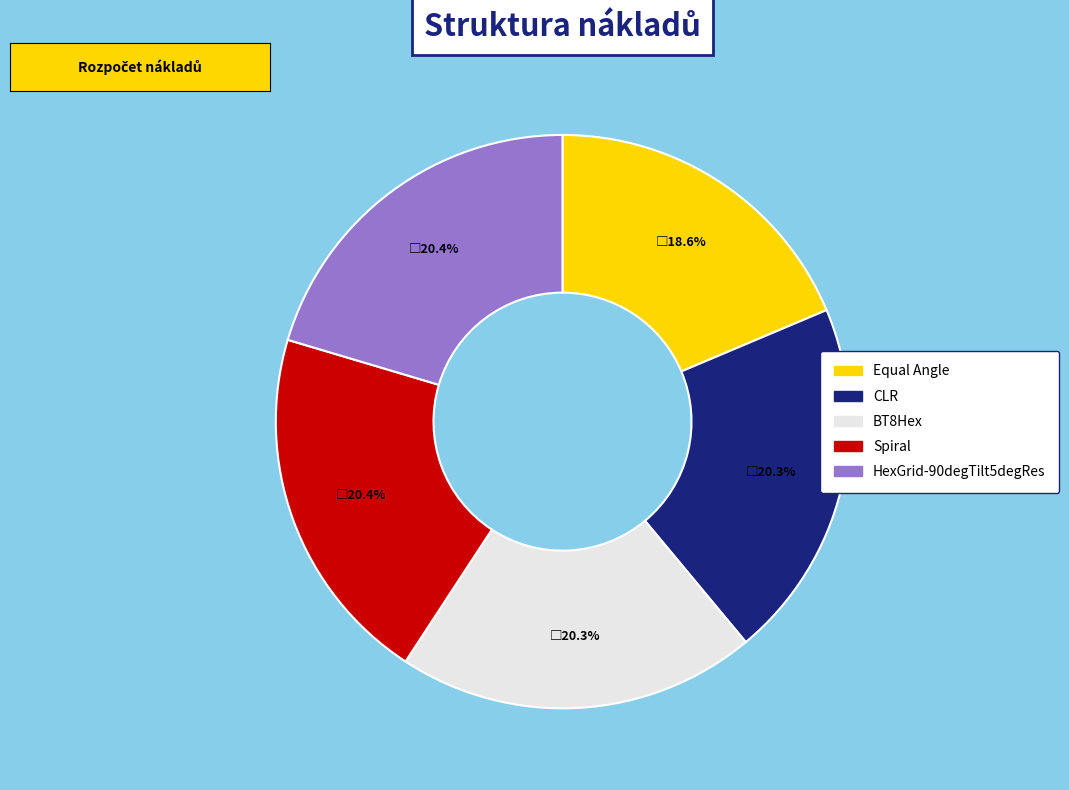

The HexGrid-90degTilt5degRes slice represents 20% of the pie. True or false?

True